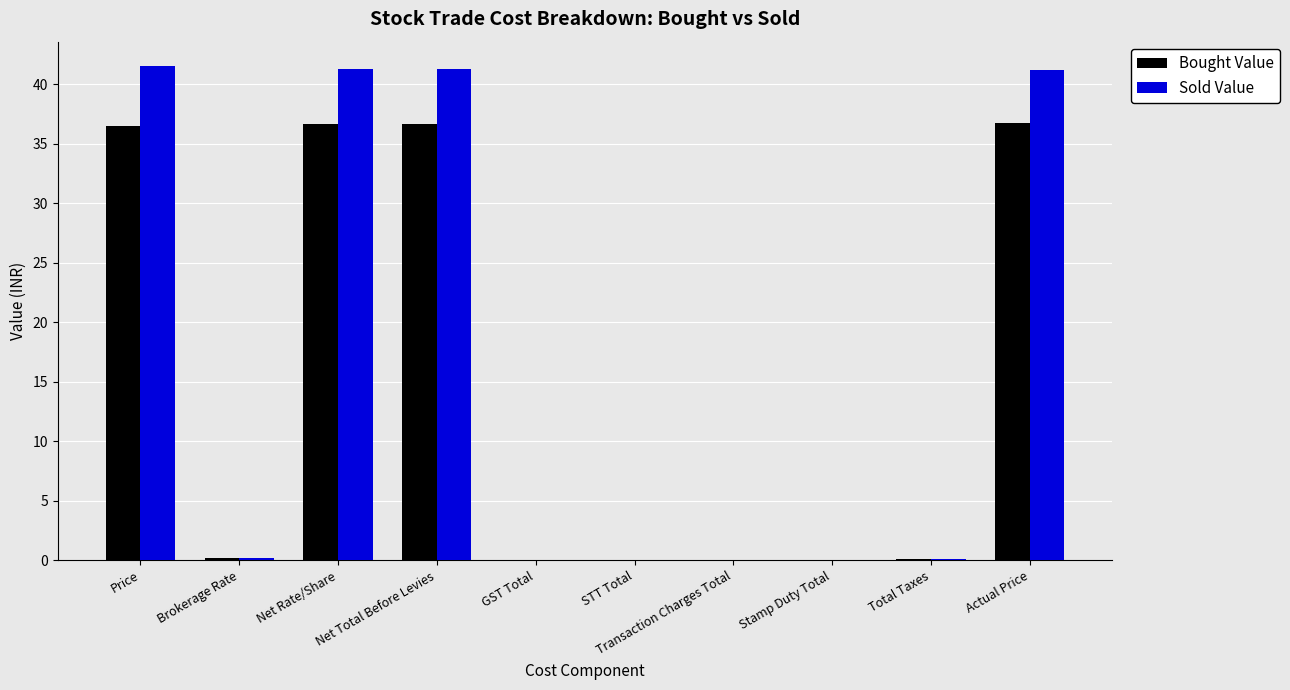

Which series has the largest total across all categories?

Sold Value